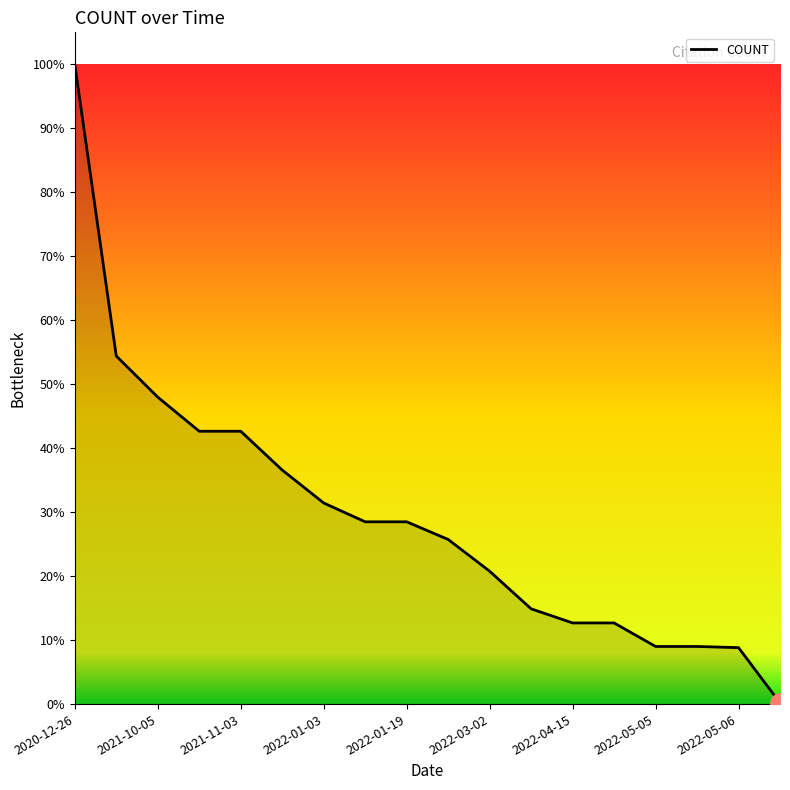

Where is the data nearest to the value 272?

2021-10-05